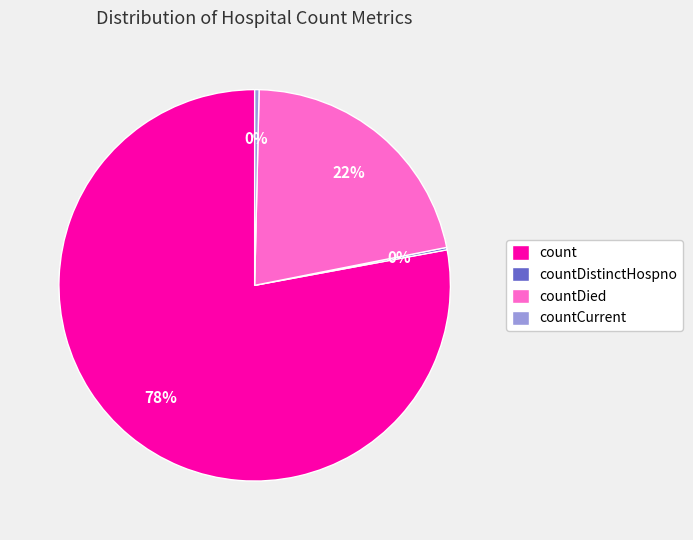

Does any single category account for the majority?

Yes